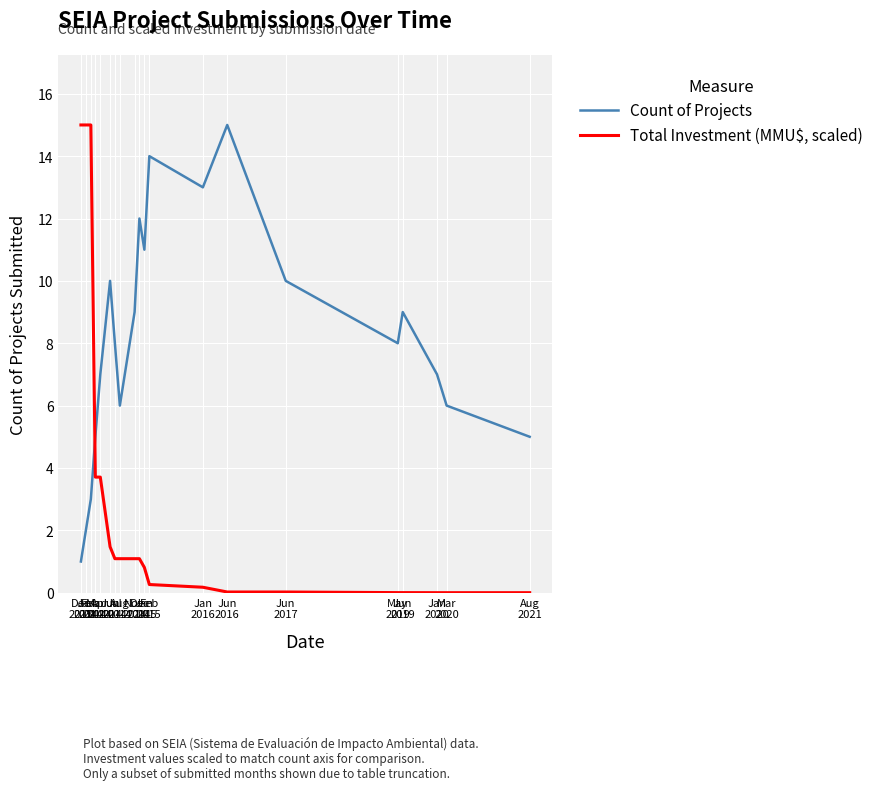

What is the maximum value for Count of Projects?

15.0